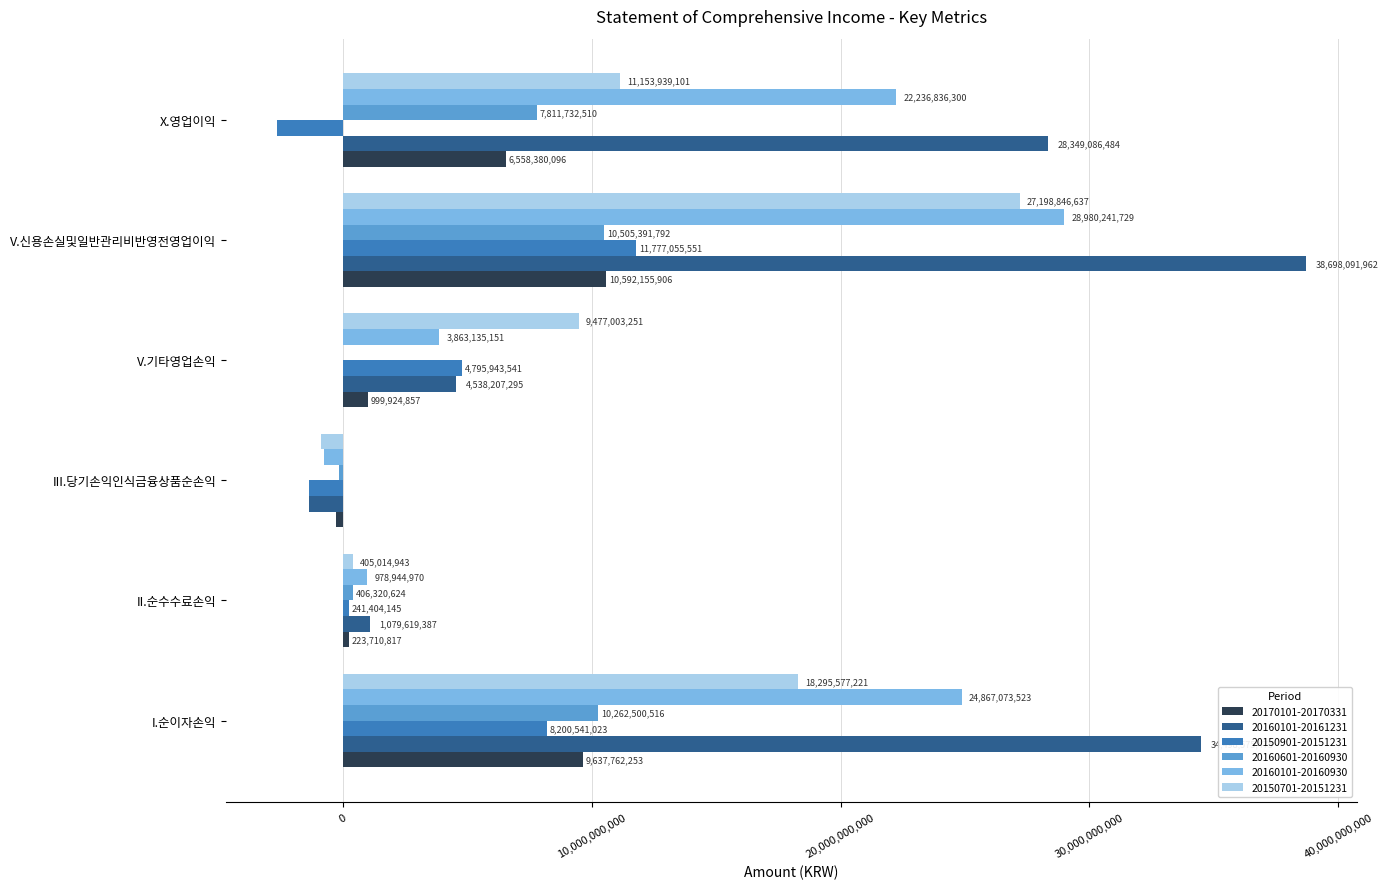

What is the sum of all 20150701-20151231 values?

65656102580